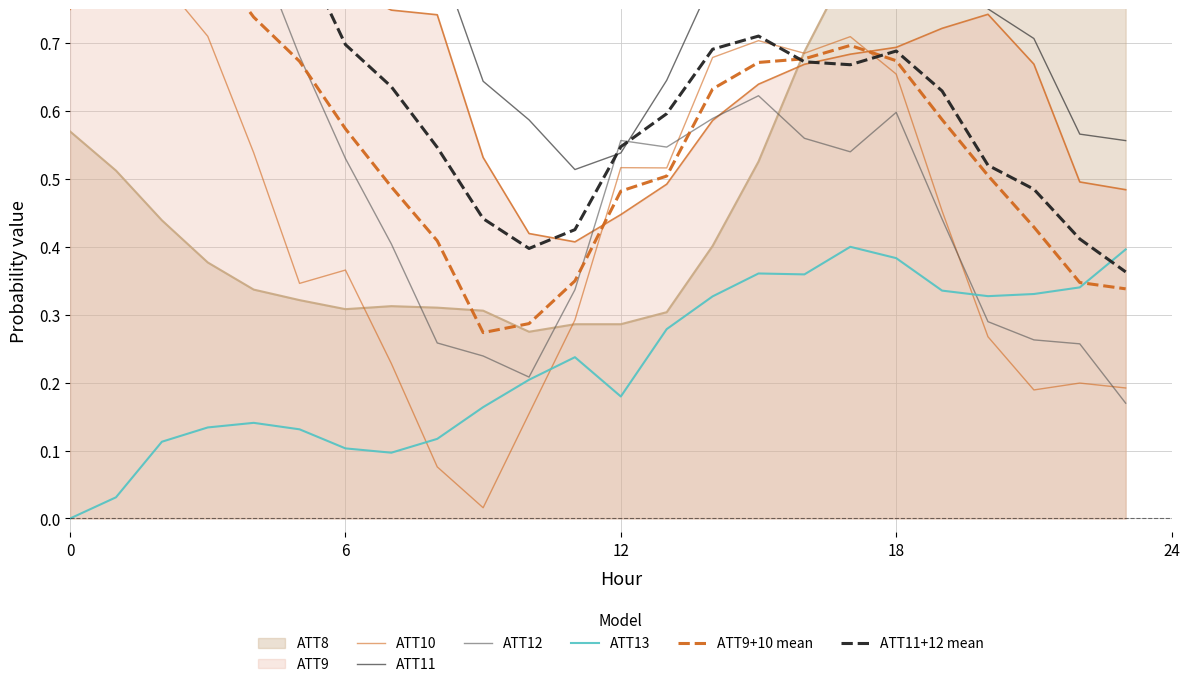

Which series has the largest total across all categories?

ATT11